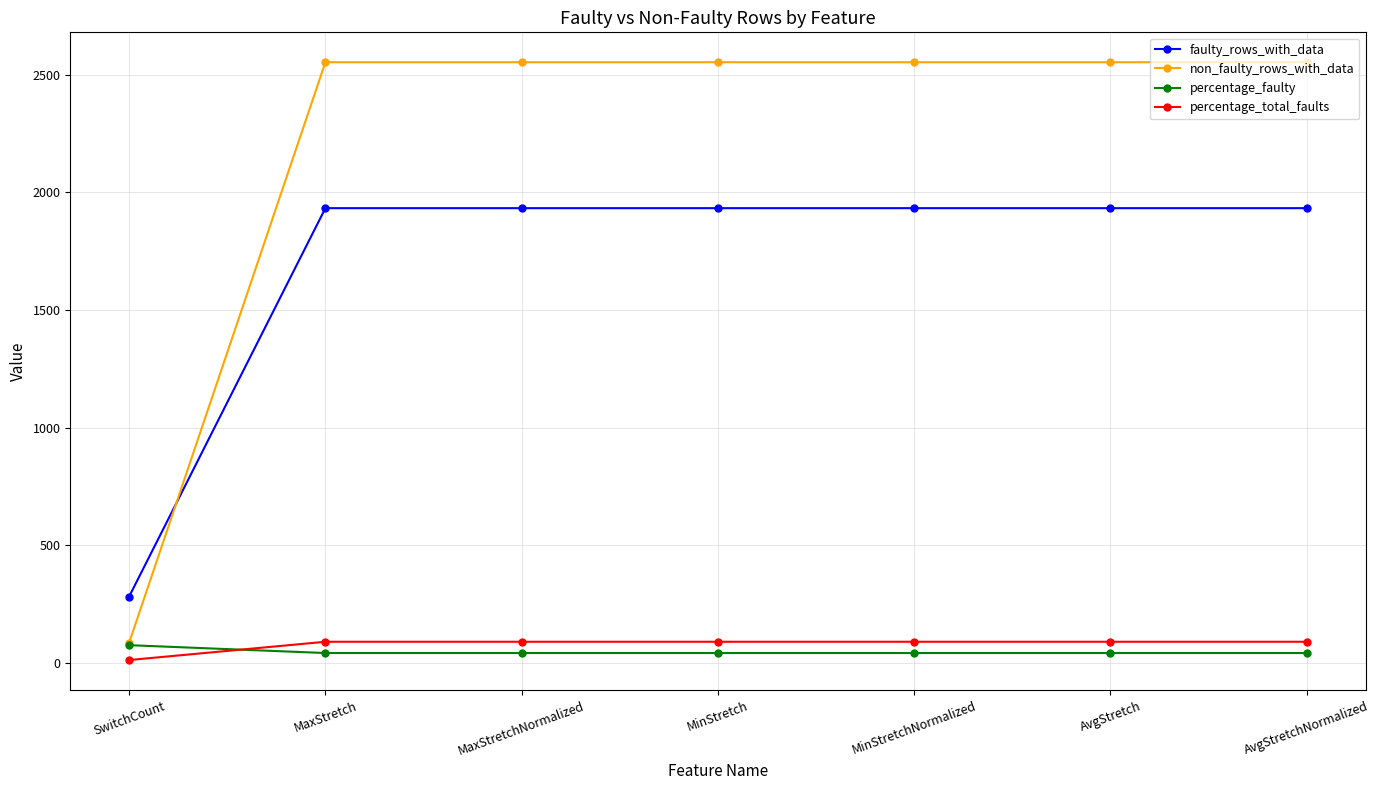

What is the label of the 5th point from the left?

MinStretchNormalized